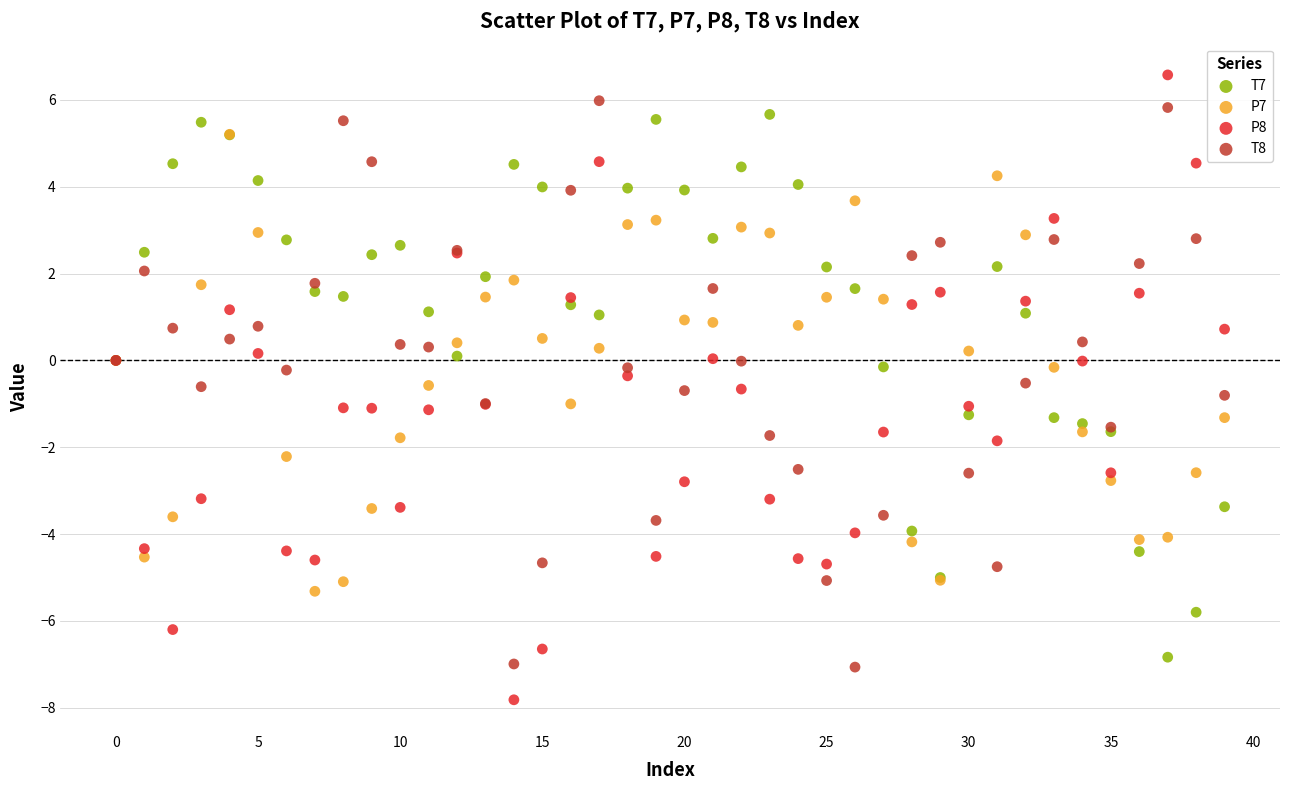

Which series reaches the maximum Y coordinate?

P8